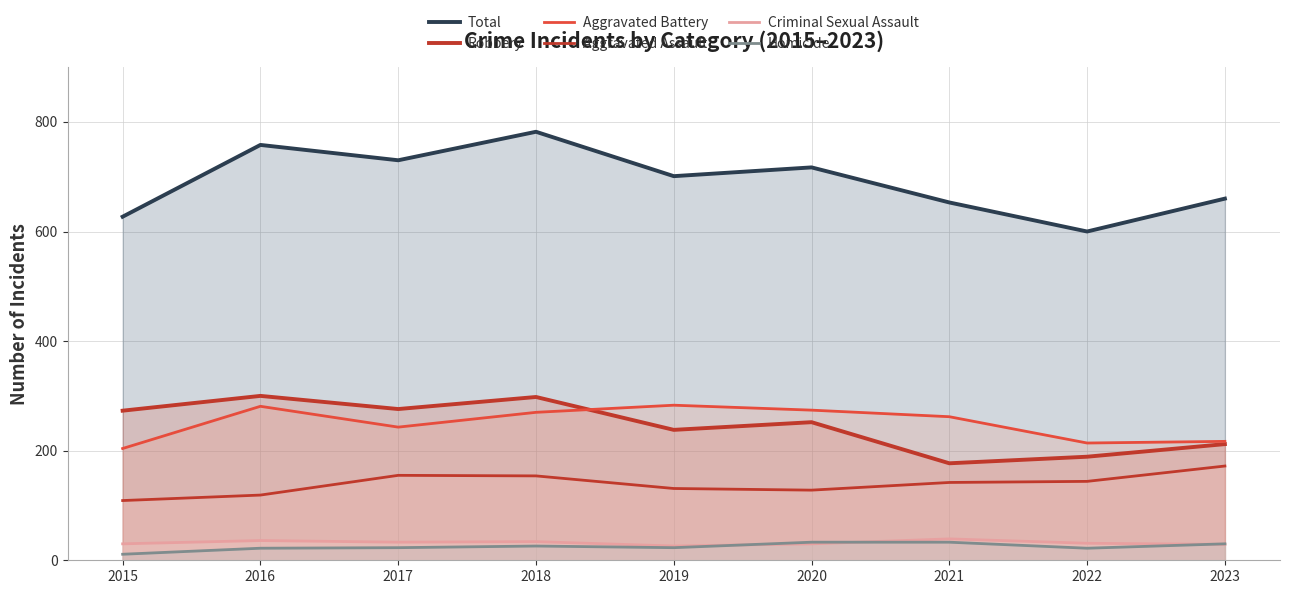

List the series in order of their peak value, highest first.

Total, Robbery, Aggravated Battery, Aggravated Assault, Criminal Sexual Assault, Homicide